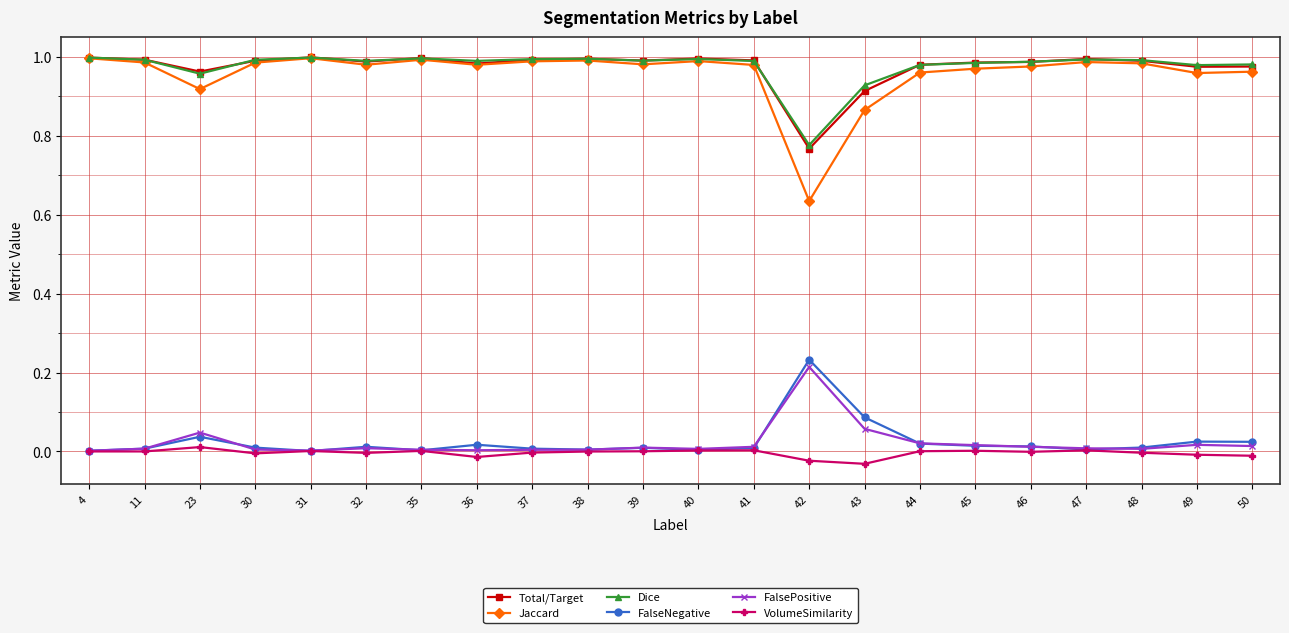

Is it true that Dice equals 1.0 at 23?

True